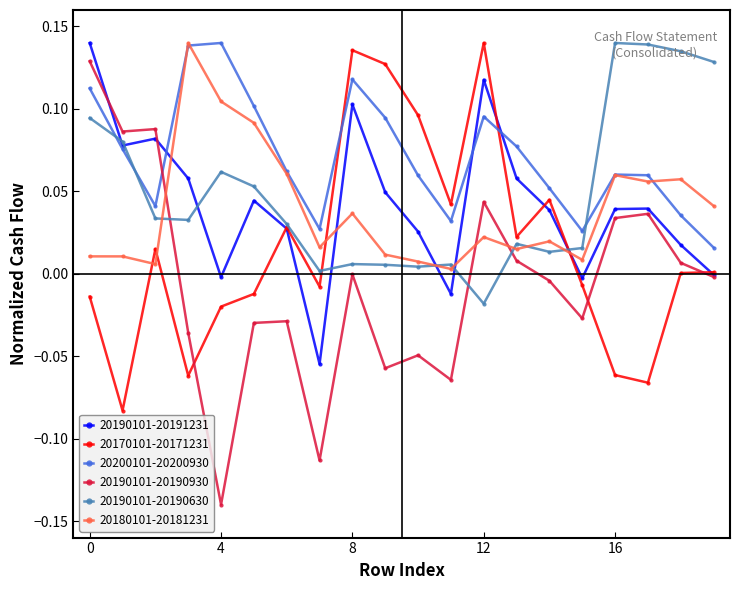

After their last crossing, which series has the higher values: 20200101-20200930 or 20190101-20190930?

20200101-20200930